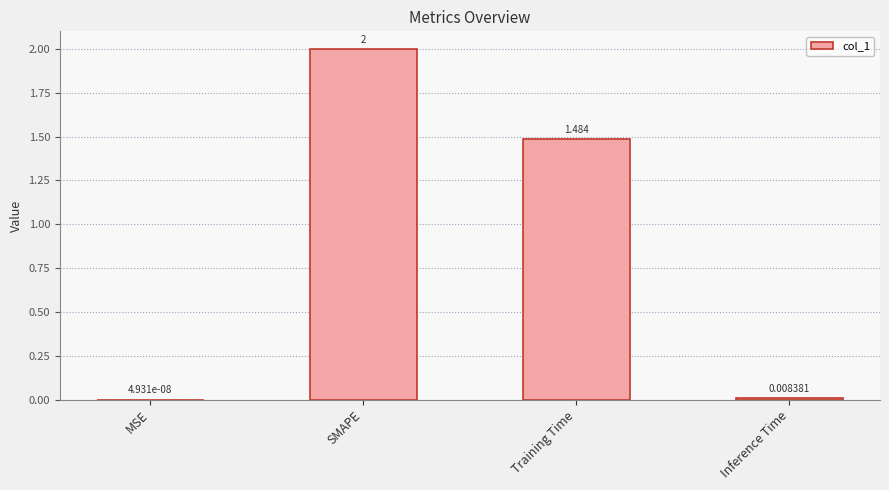

Which has a higher value, Training Time or Inference Time?

Training Time